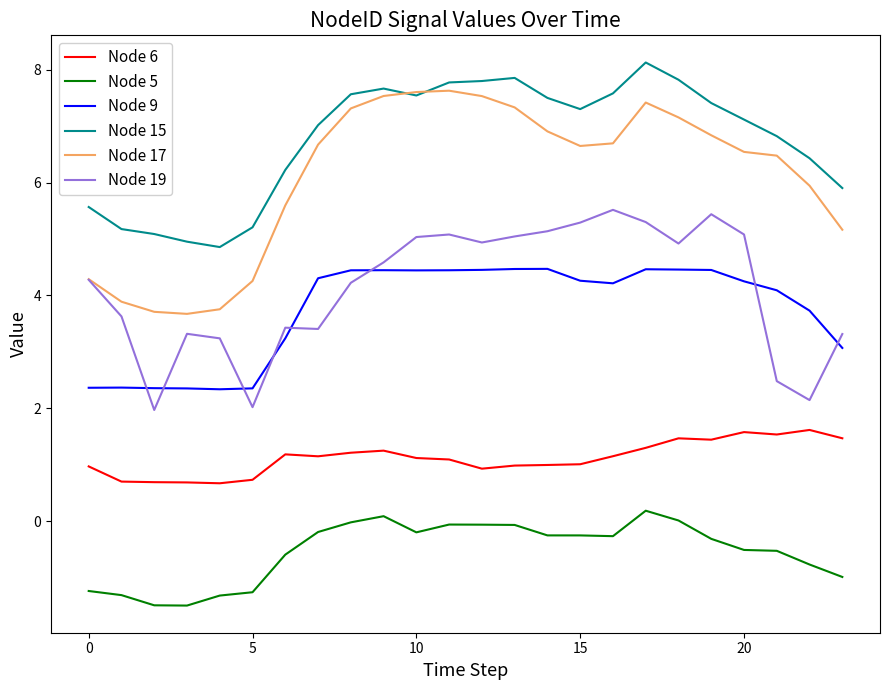

How many distinct data groups are displayed?

6